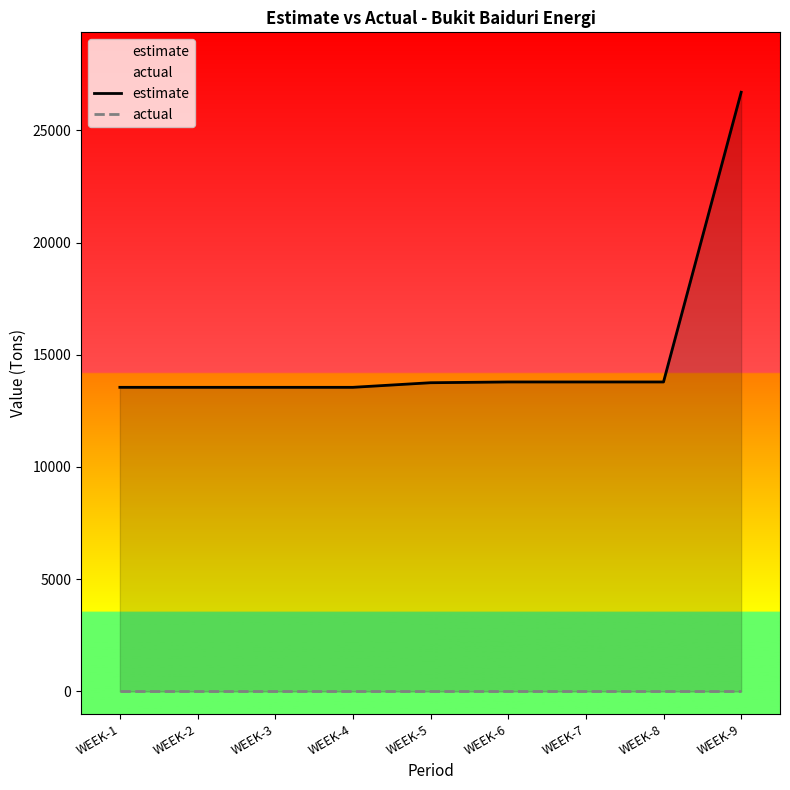

Is it true that estimate equals 13548.4 at WEEK-1?

True